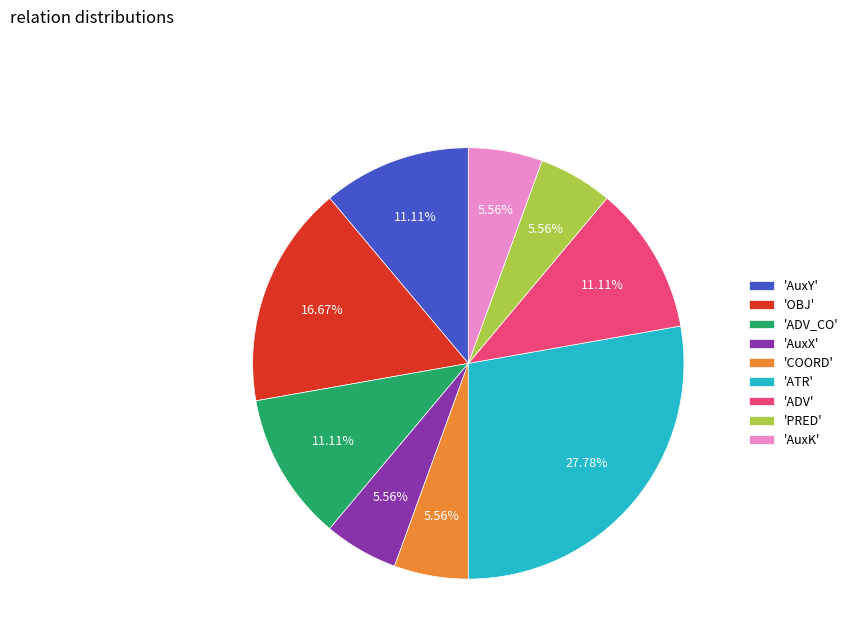

Do 'AuxK' and 'AuxY' together represent more than half of the pie?

No